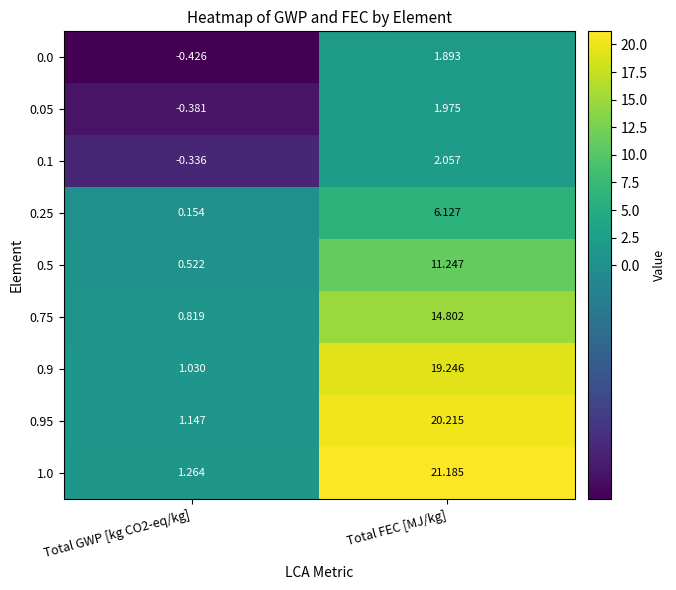

List the series in order of their peak value, lowest first.

0.0, 0.05, 0.1, 0.25, 0.5, 0.75, 0.9, 0.95, 1.0